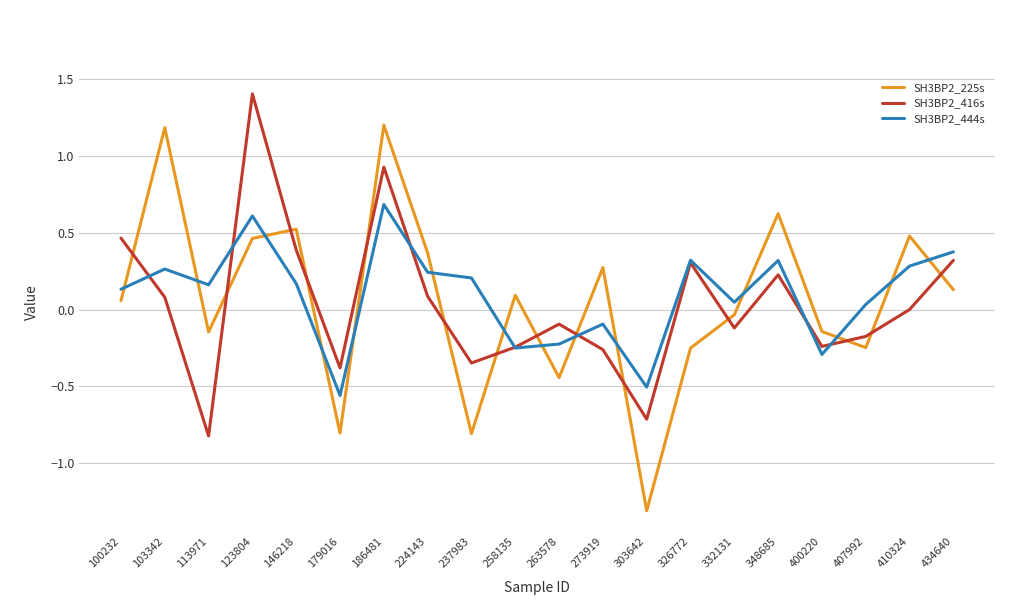

What value does the SH3BP2_444s series have at 186481?

0.7